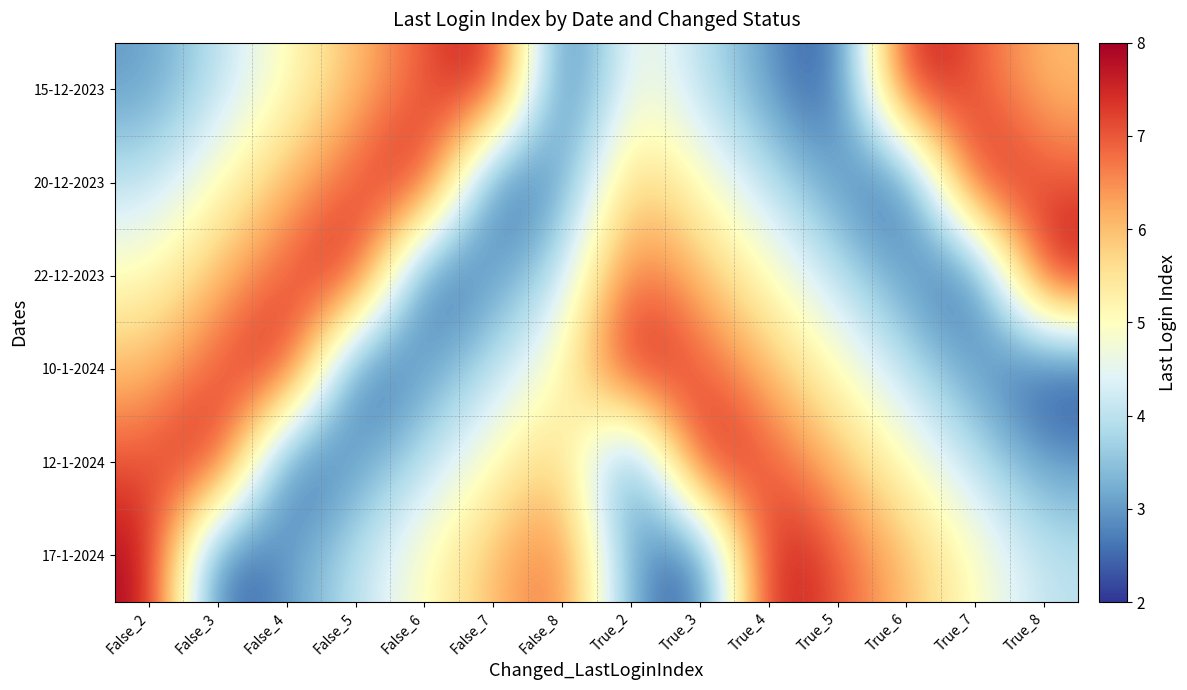

At which label does 22-12-2023 first exceed 5?

False_3